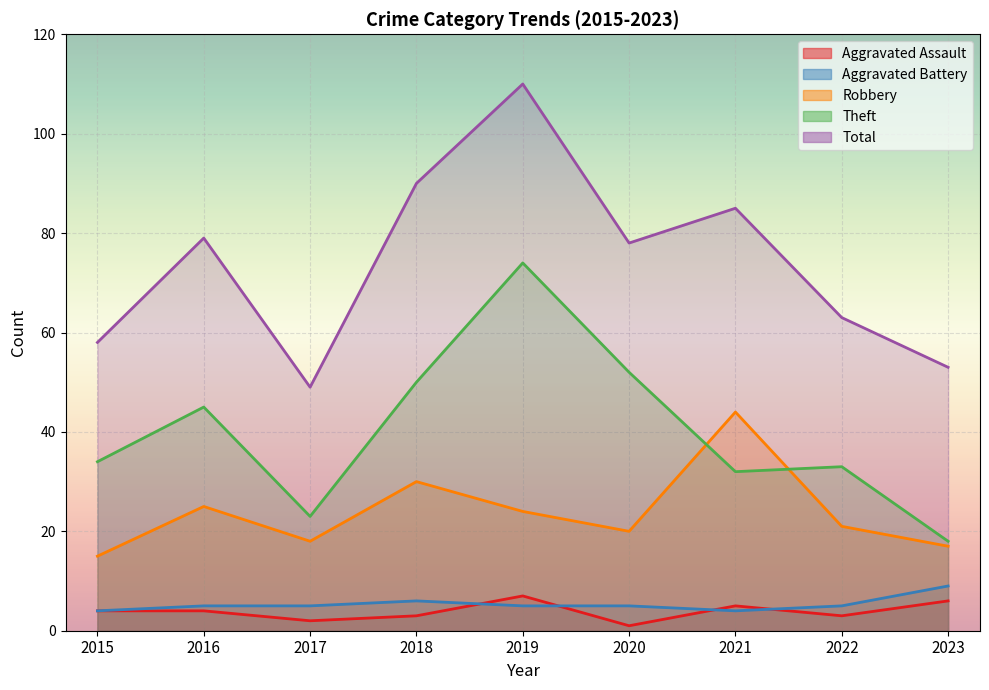

Reading left to right, transcribe all the data shown in this chart.

Aggravated Assault: 4	4	2	3	7	1	5	3	6
Aggravated Battery: 4	5	5	6	5	5	4	5	9
Robbery: 15	25	18	30	24	20	44	21	17
Theft: 34	45	23	50	74	52	32	33	18
Total: 58	79	49	90	110	78	85	63	53